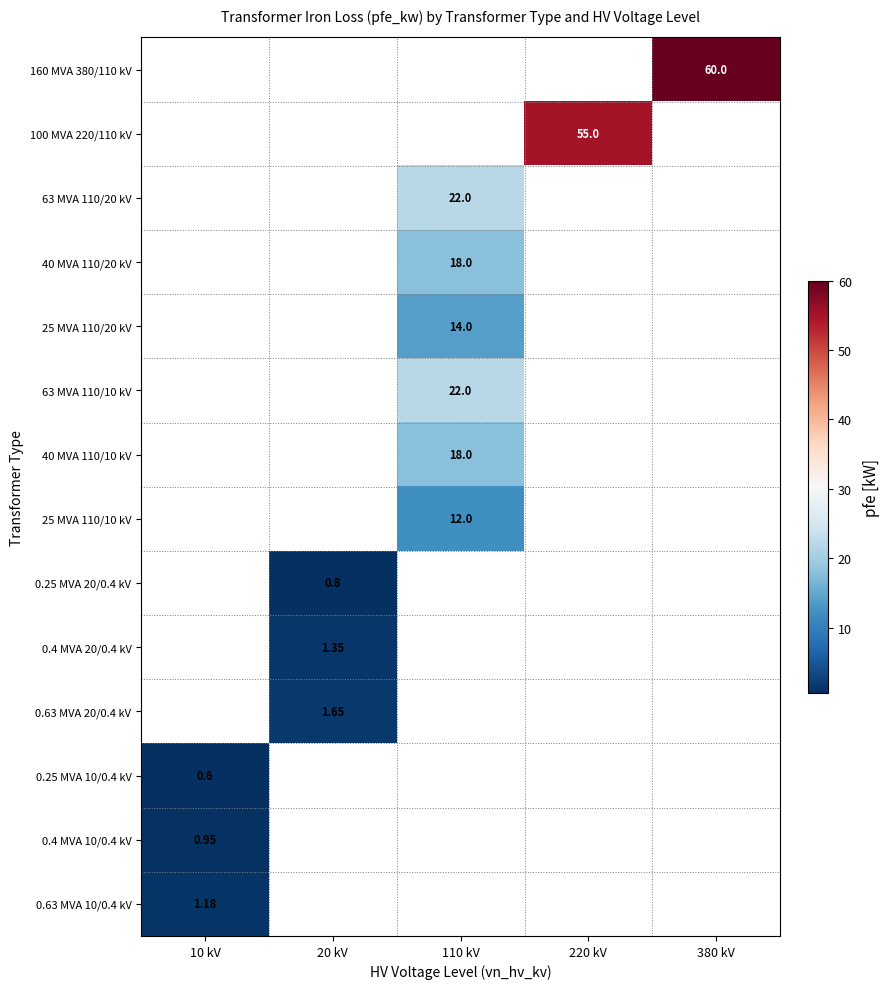

True or false: 25 MVA 110/20 kV has a value of 14.0 at 110 kV.

True